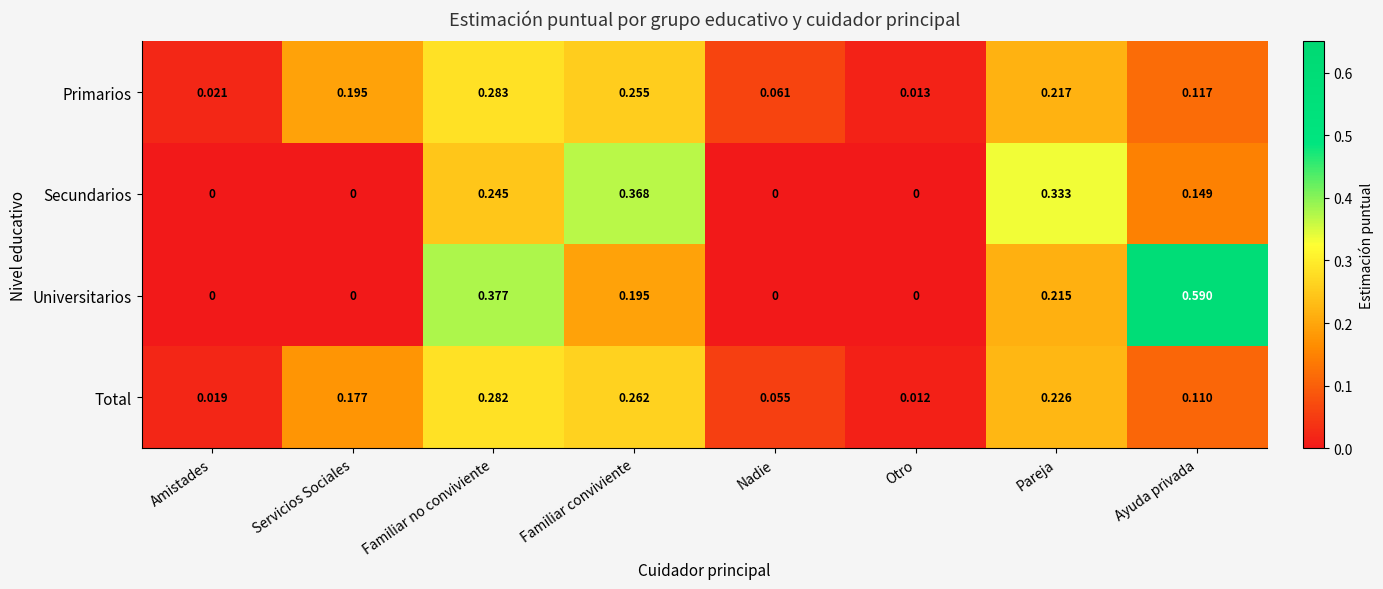

At Ayuda privada, list the series in order from smallest to largest.

Total, Primarios, Secundarios, Universitarios